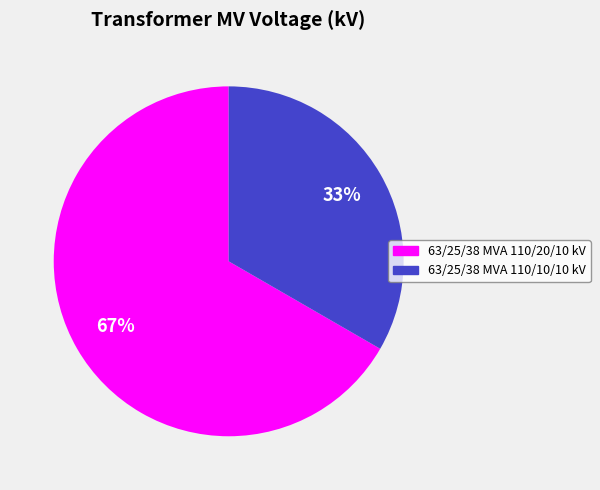

Rank the categories by value from lowest to highest.

63/25/38 MVA 110/10/10 kV, 63/25/38 MVA 110/20/10 kV